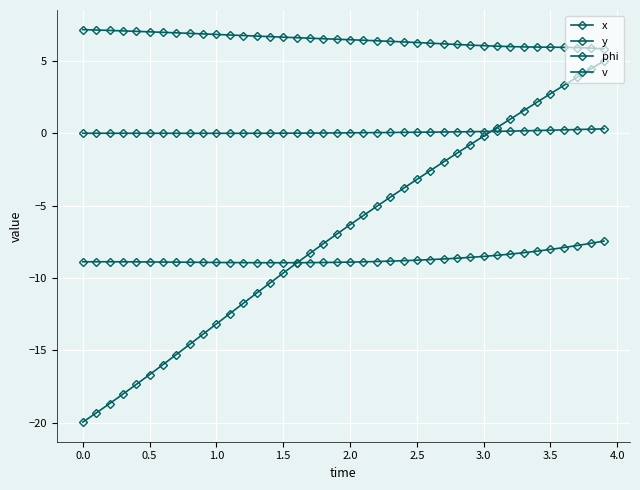

True or false: phi and v intersect in this chart.

False